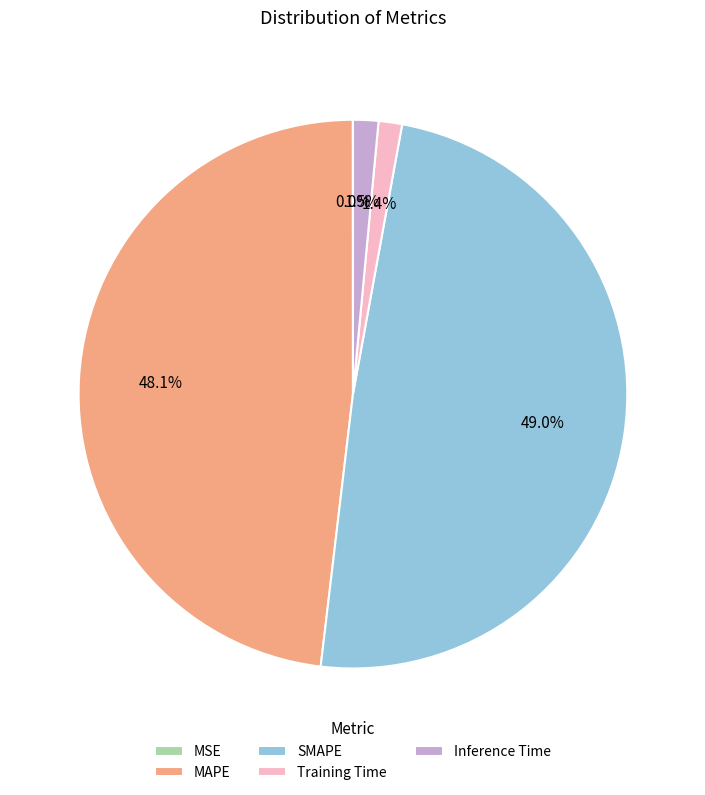

Does Training Time account for over 50% of the chart?

No